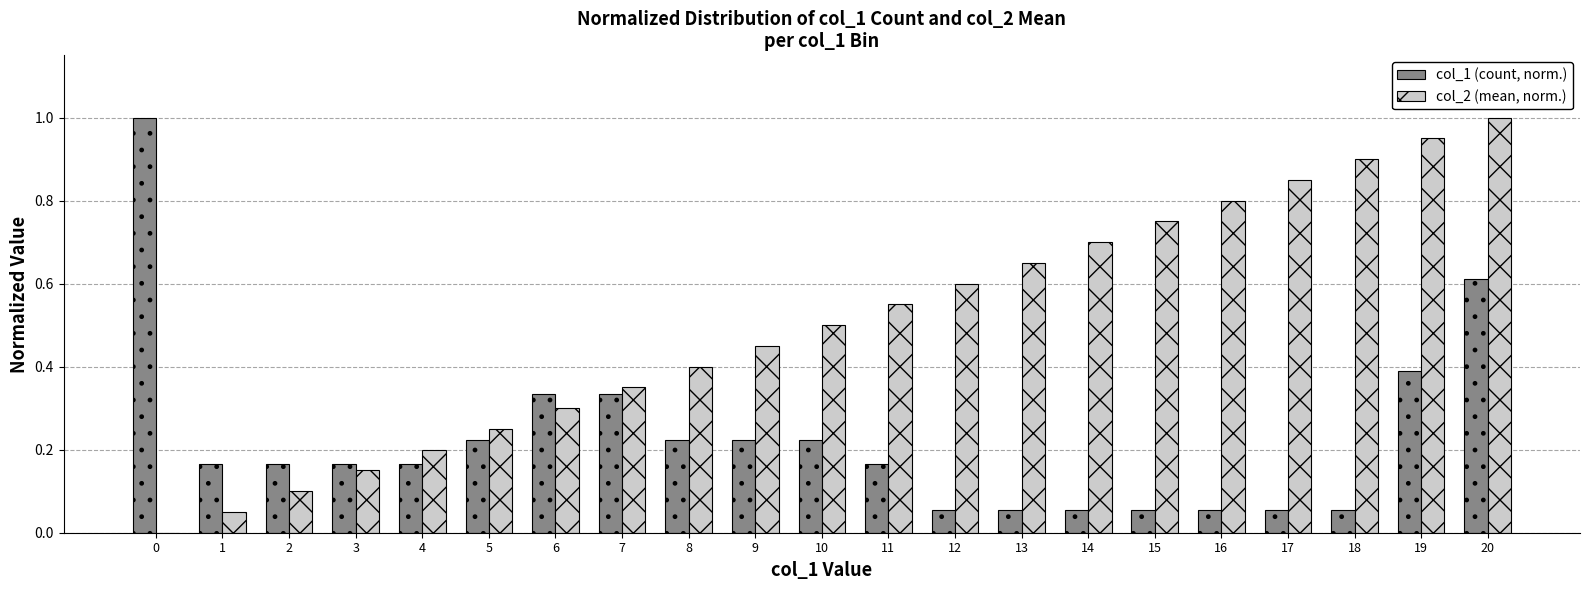

Which series has the largest total across all categories?

col_2 (mean, norm.)